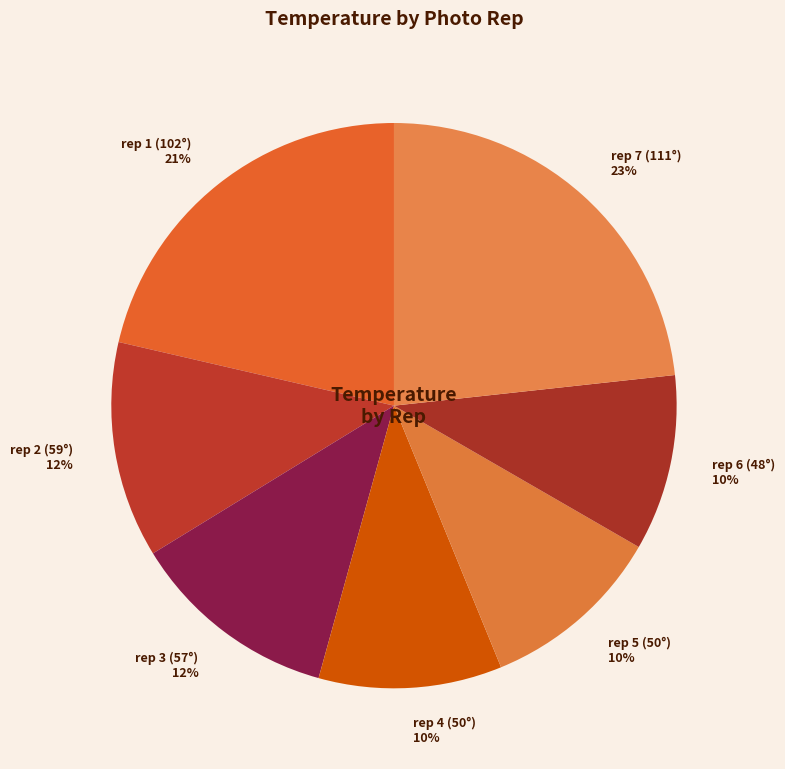

How many slices are in this pie chart?

7